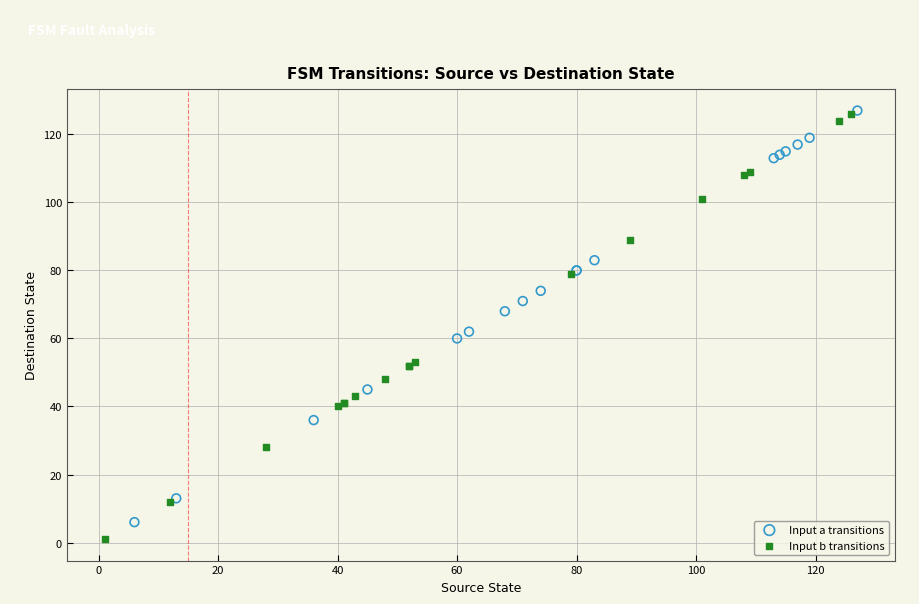

Which series contains the lowest Y value?

Input b transitions